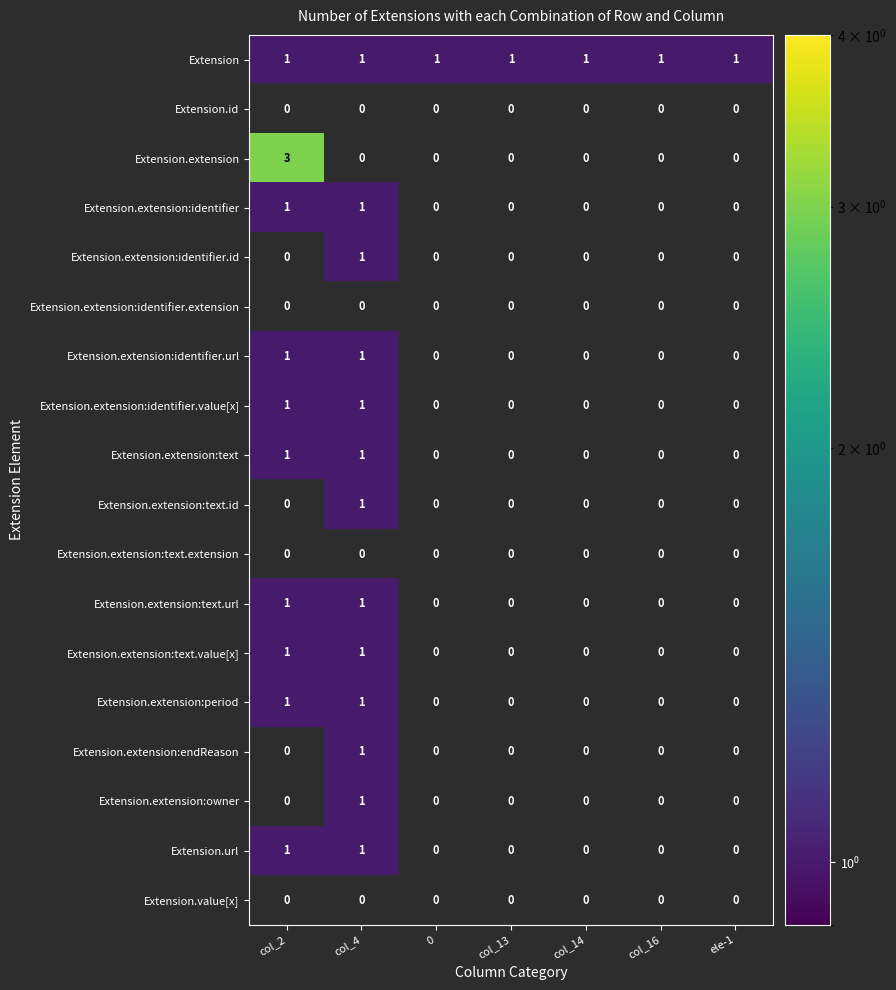

How many positive values does the Extension.extension:endReason series have?

1